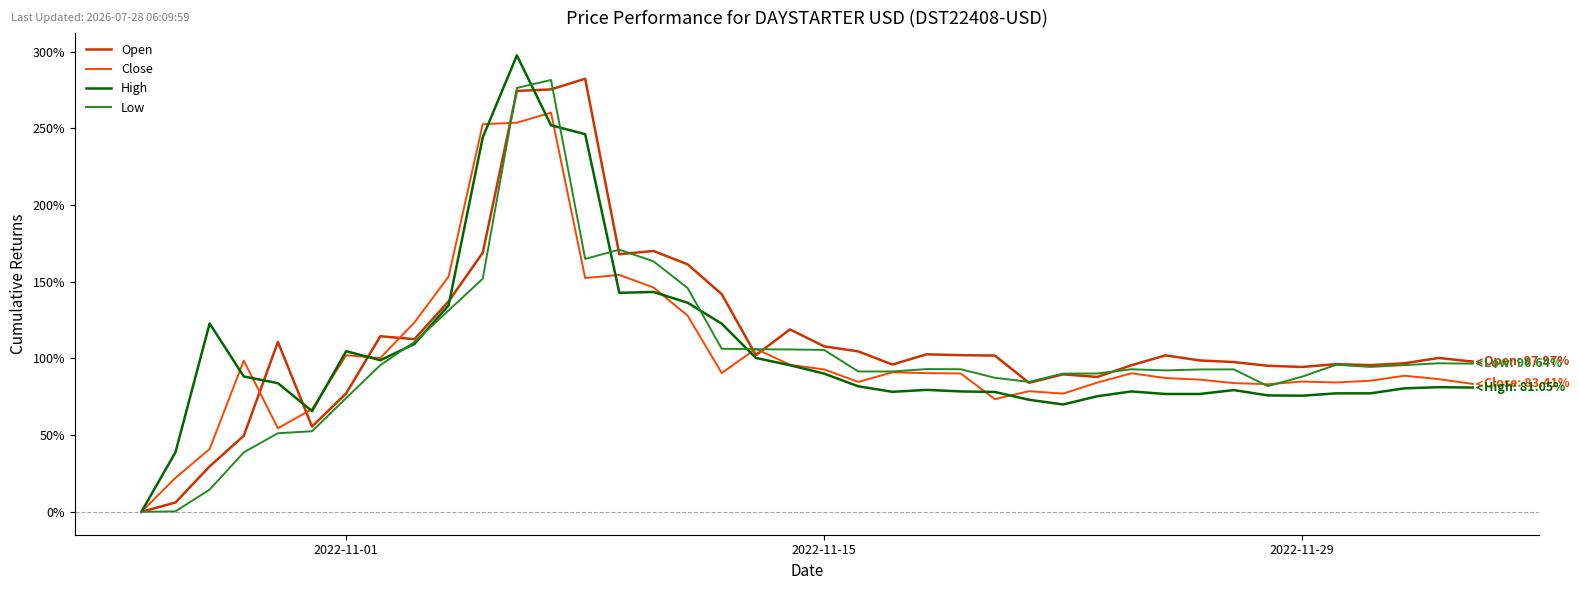

How many positive values does the Close series have?

39